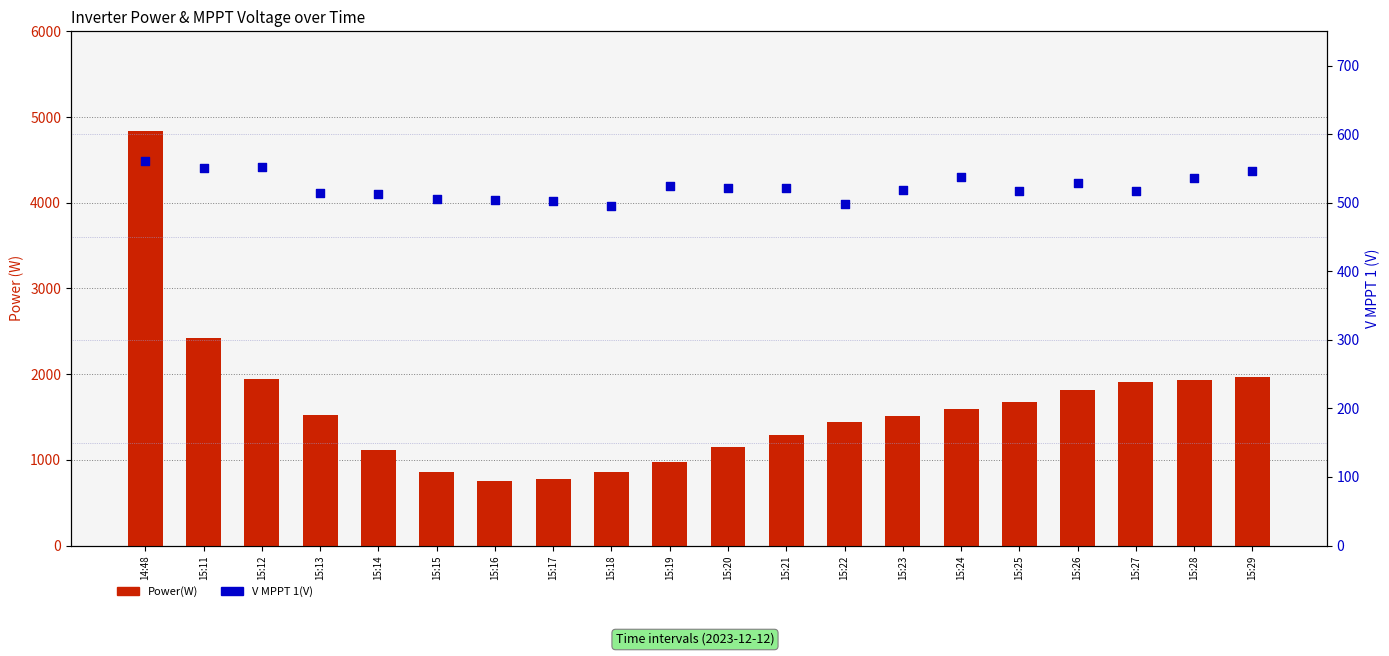

Is the value of Power(W) at 15:12 greater than the value of V MPPT 1(V) at 15:14?

Yes